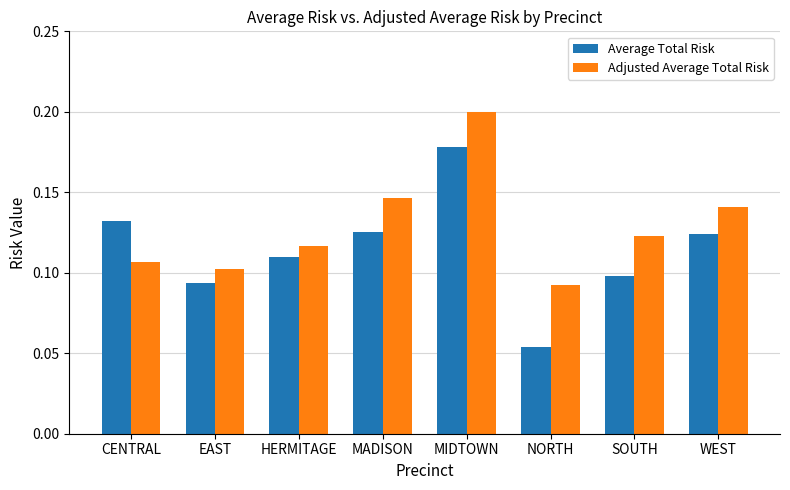

Count the Average Total Risk values in the range 0 to 1.

8